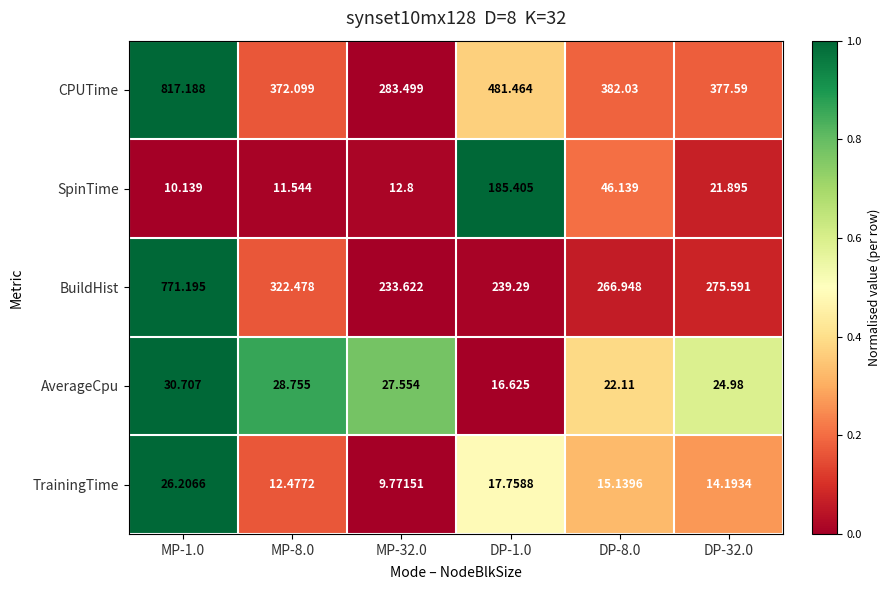

Count the number of categories in the chart.

6